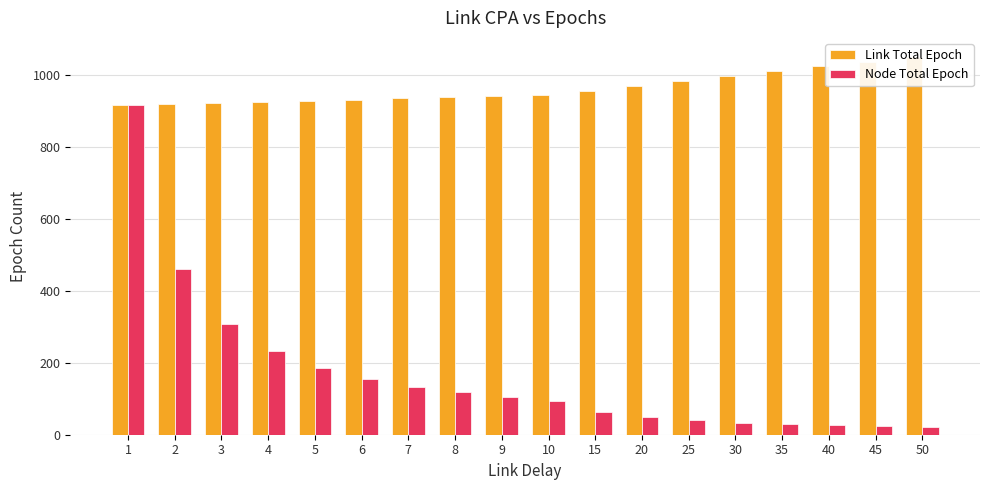

True or false: Node Total Epoch has a value of 461 at 2.

True